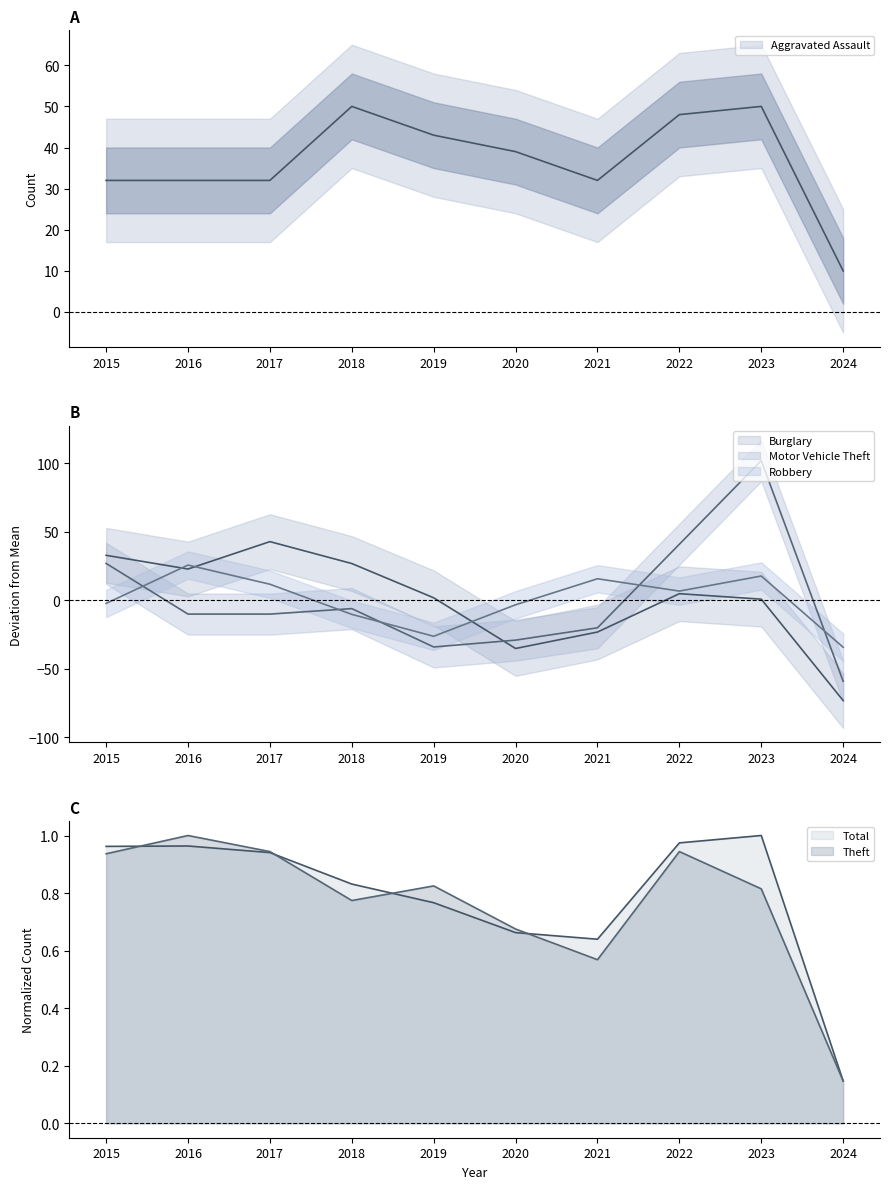

Count the number of categories in the chart.

10